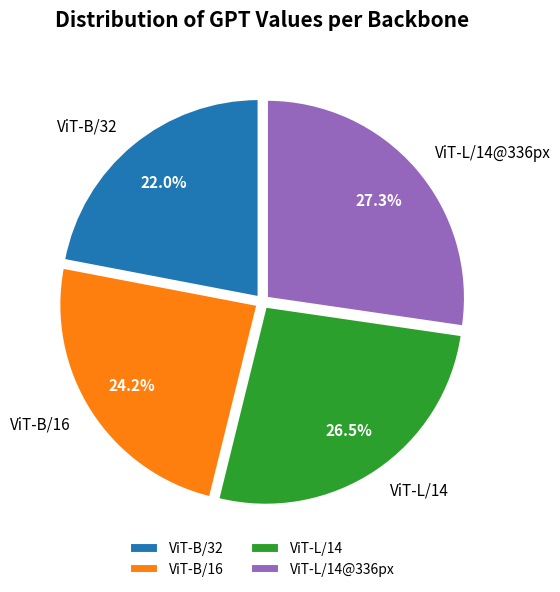

The ViT-L/14@336px slice represents 27% of the pie. True or false?

True